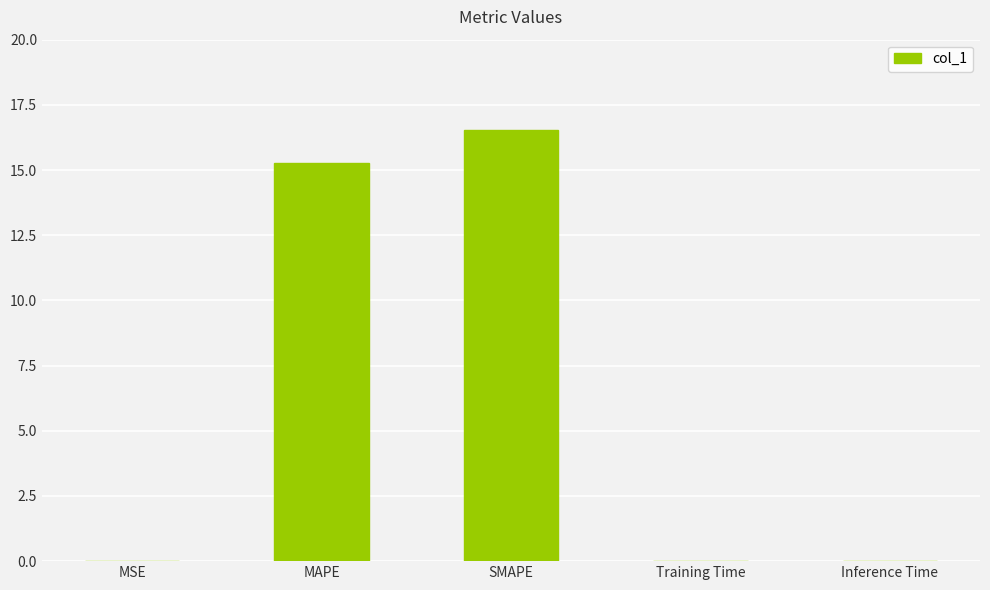

What is the change in value from MAPE to SMAPE?

+1.3